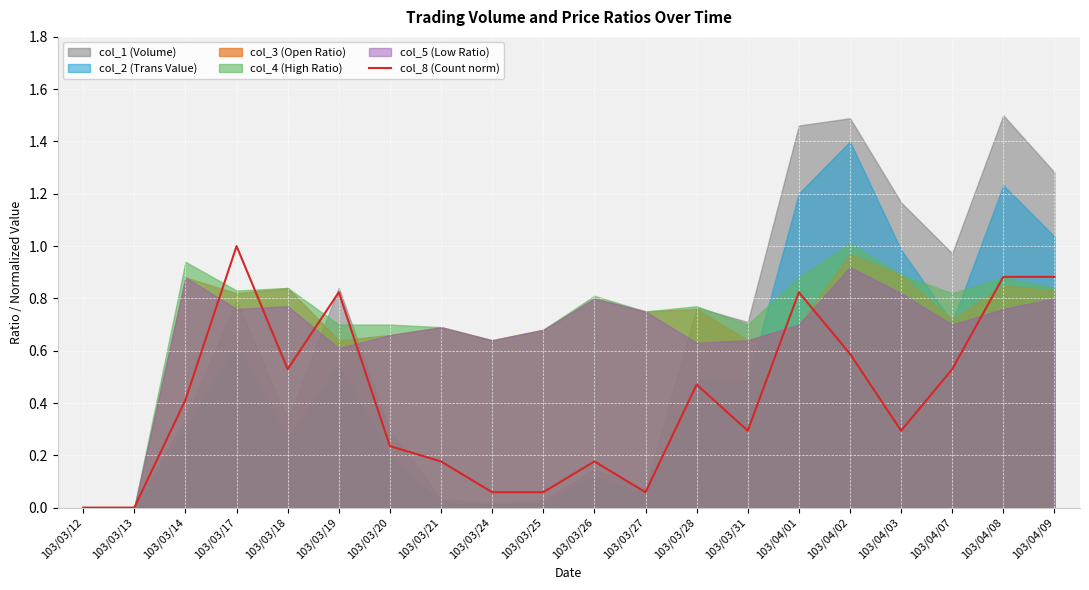

At which category does the data reach its first local valley?

103/03/18